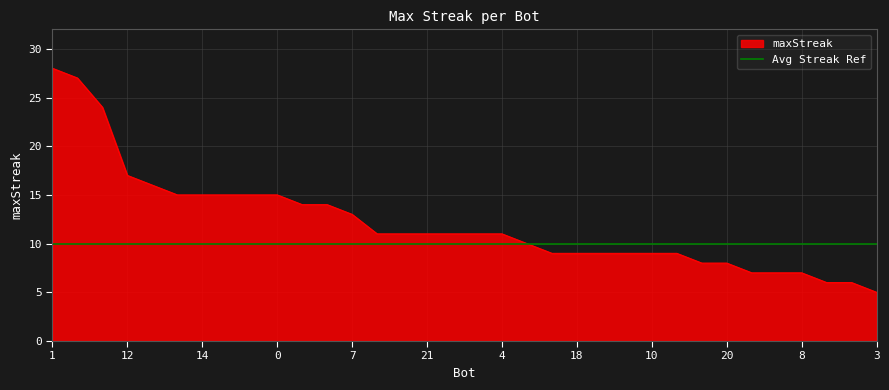

What is the smallest value displayed?

5